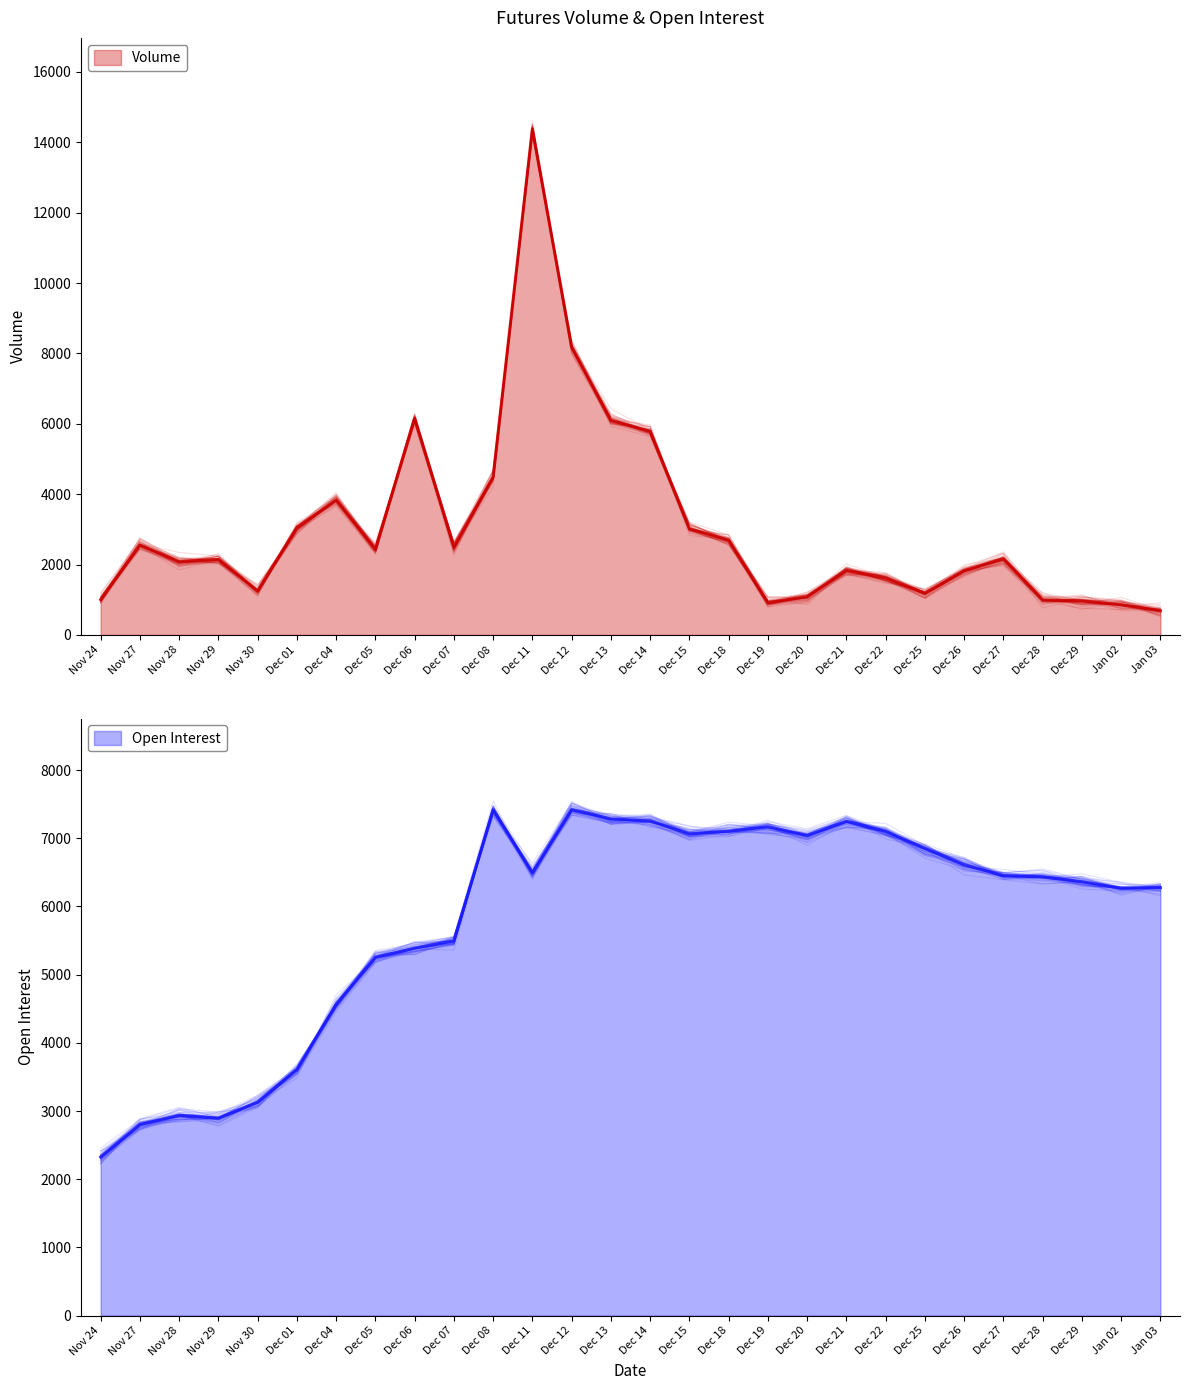

At which label does Open Interest reach its minimum?

Nov 24